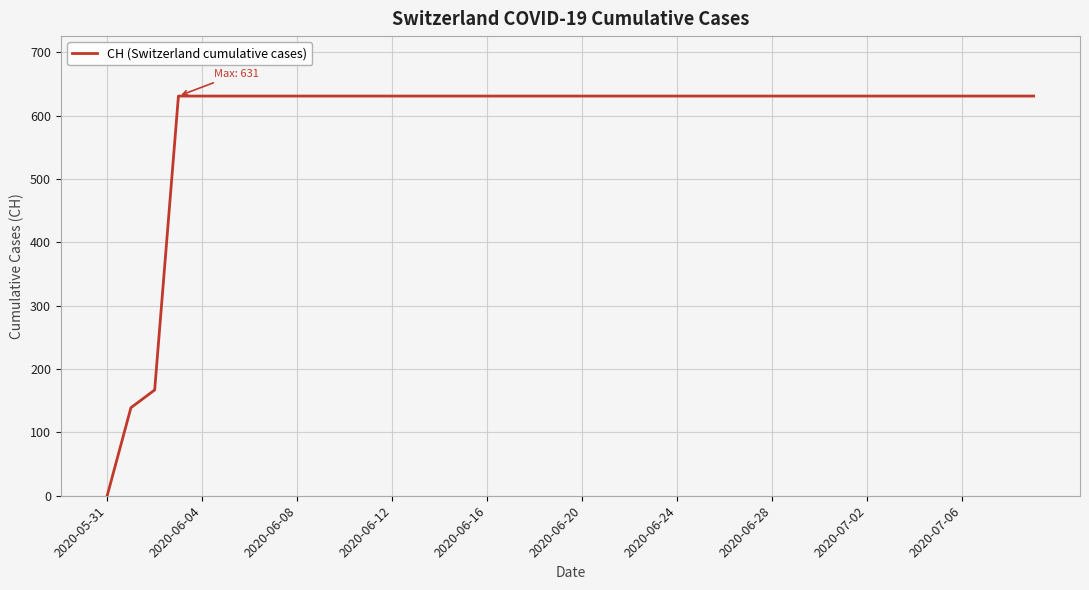

What is the difference between the maximum and minimum values?

631